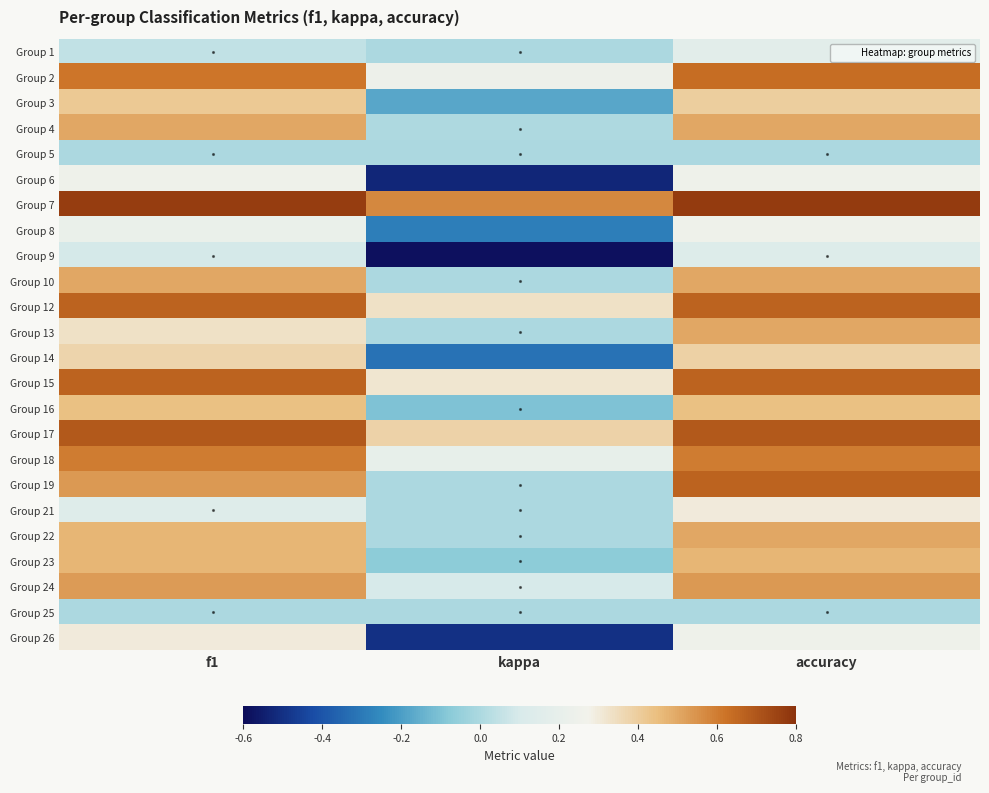

Which has a higher value, kappa or accuracy?

accuracy